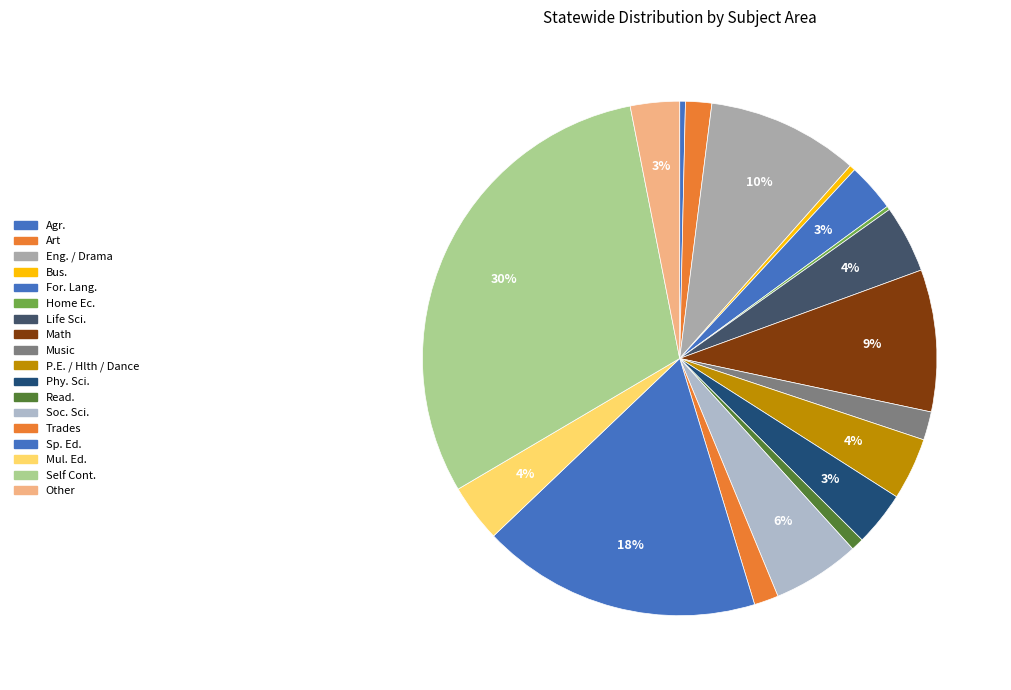

Count the number of slices in the pie.

18